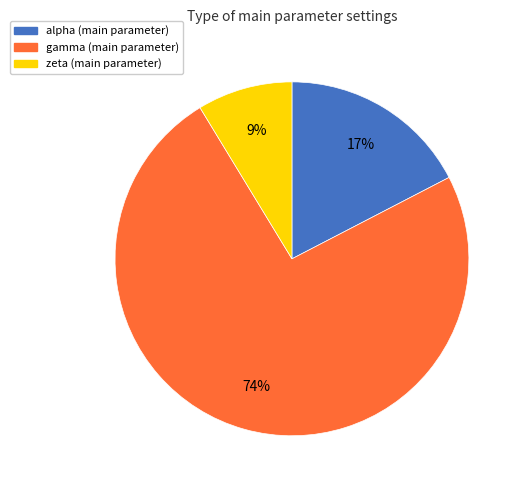

Between zeta and gamma, which is larger?

gamma